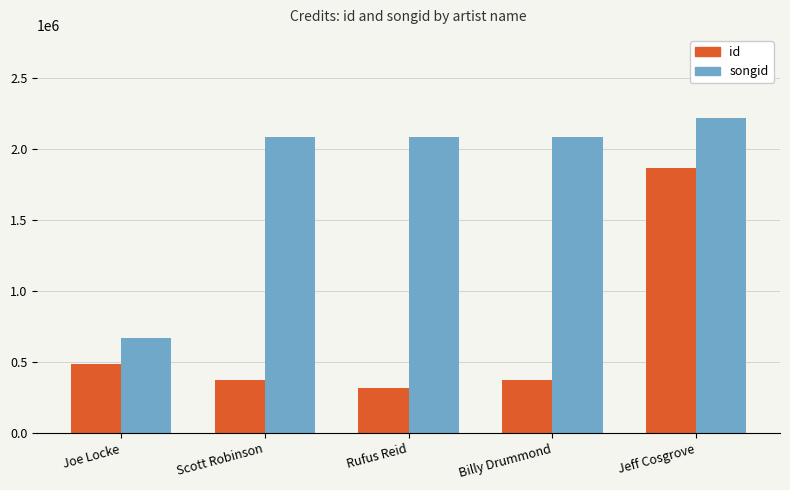

Is it true that songid equals 666801 at Joe Locke?

True